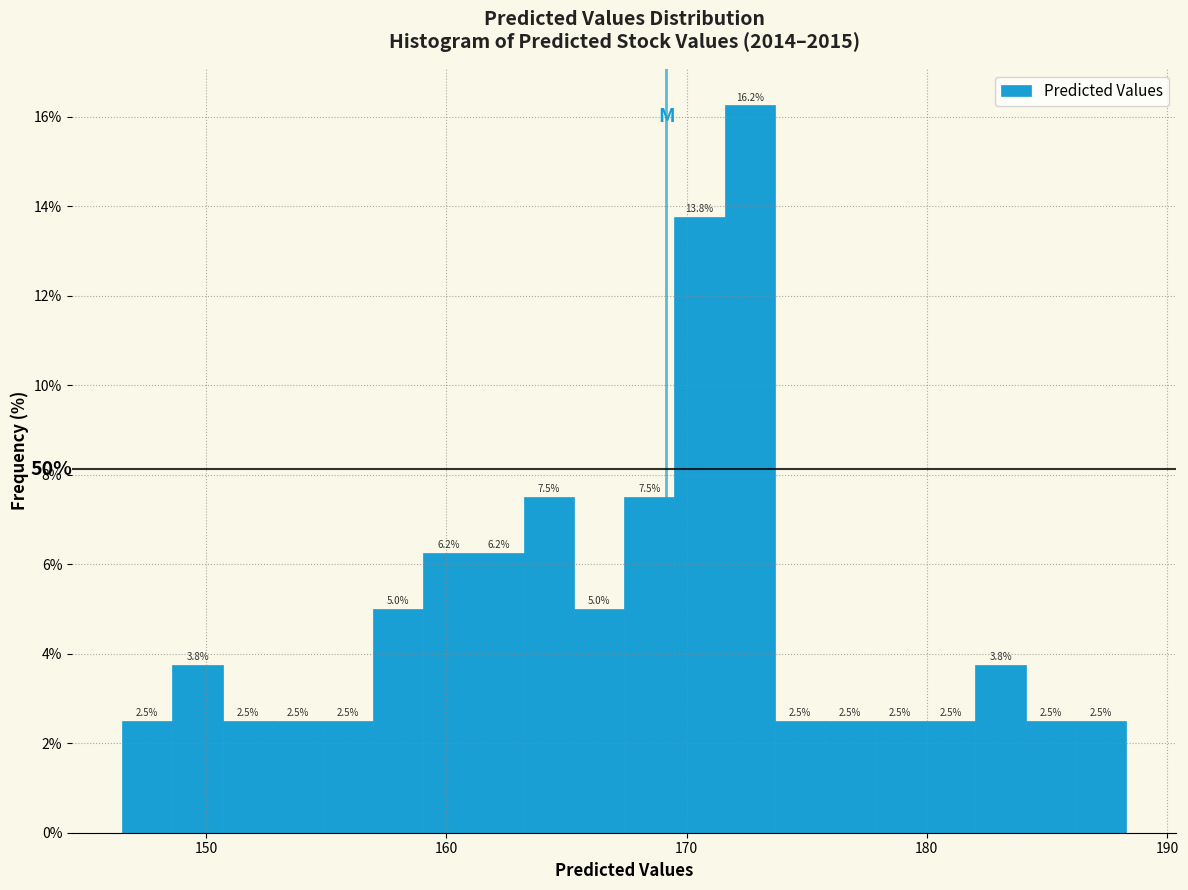

Read against the x-axis, roughly where is the centre of the tallest bar?

173